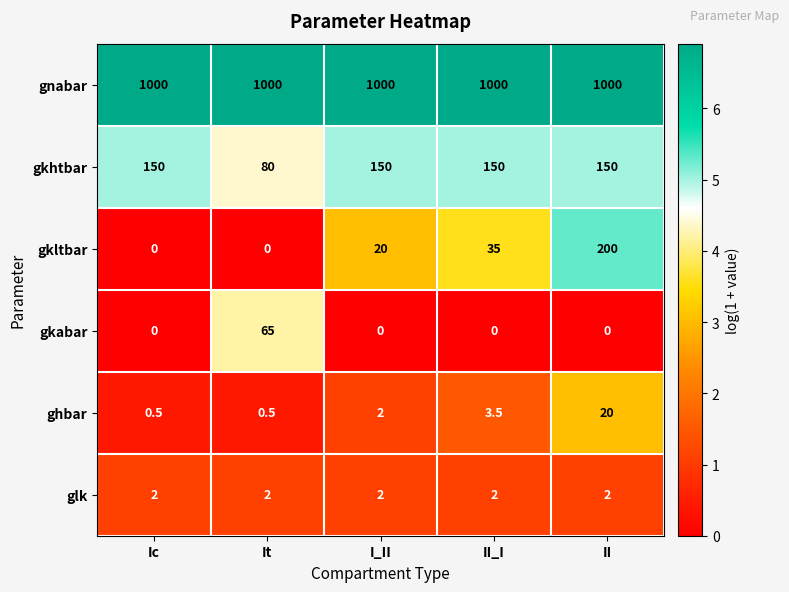

Which series has the widest spread of values?

gkltbar